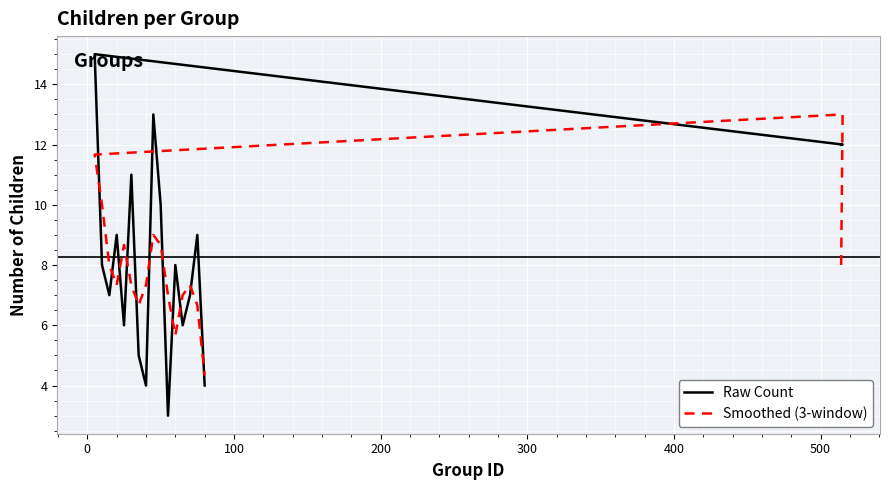

How many values in the Raw Count series are below 8?

8